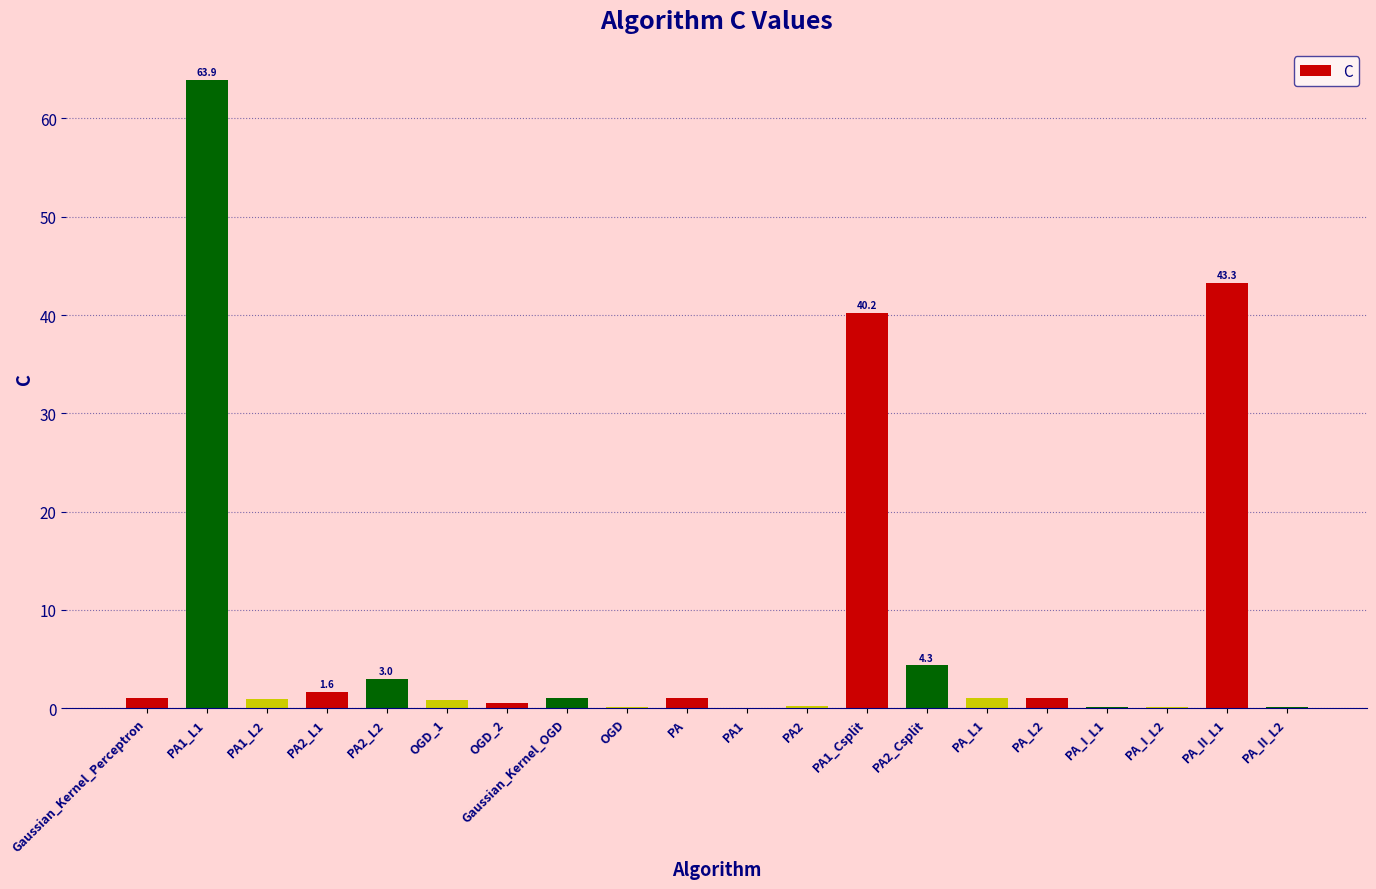

What is the sum of all values?

164.2